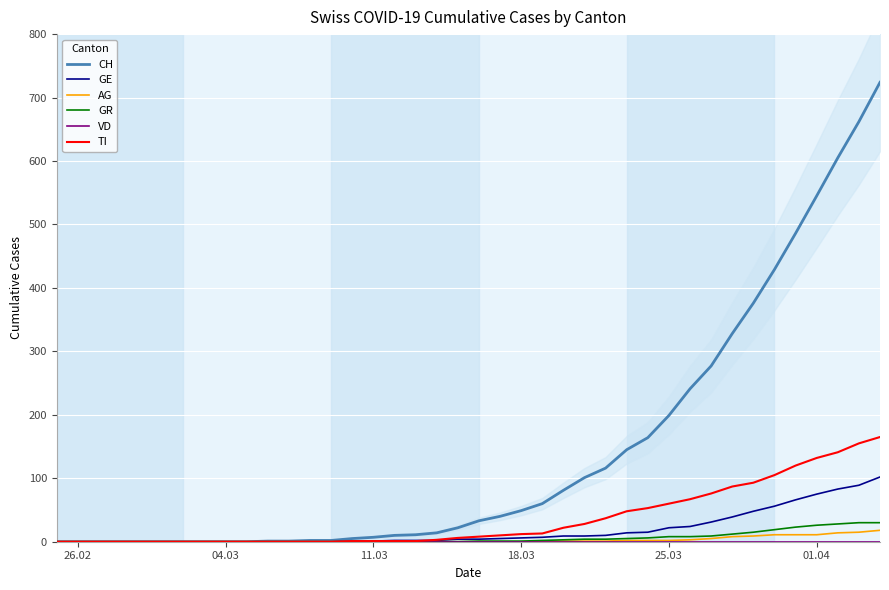

What is the approximate value of AG at 01.04, to the nearest 5?

10